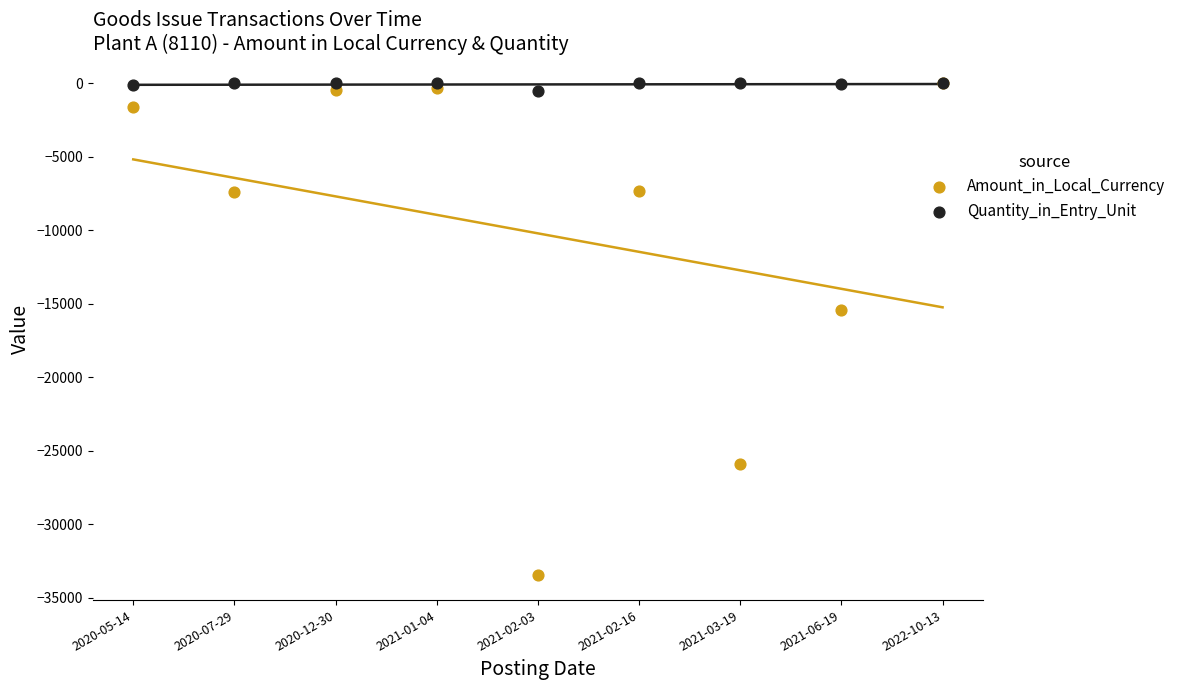

Across all series, what Y value is closest to -16747?

-15400.0